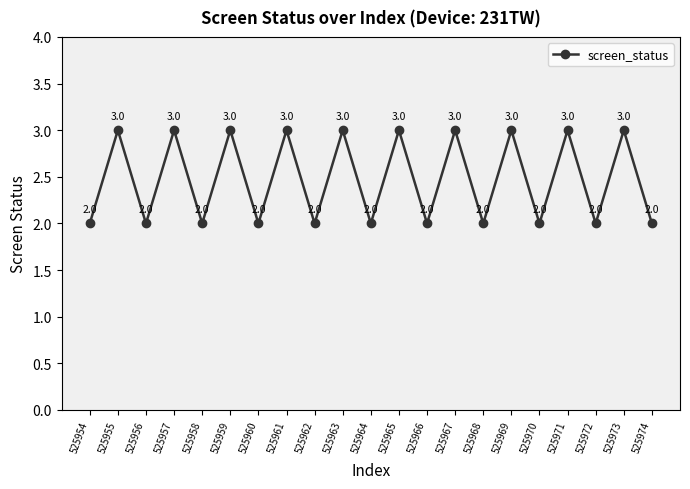

Count the values in the range 2 to 3.

21